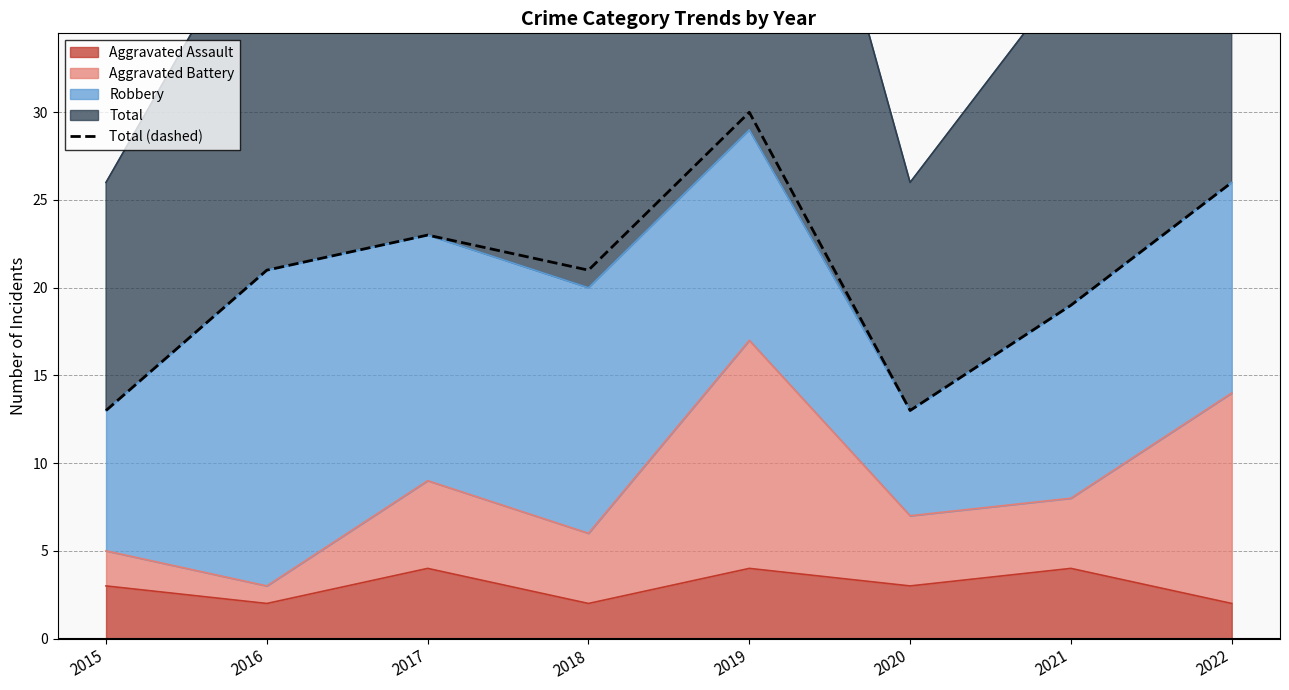

Which has a higher value, 2017 or 2018?

2017